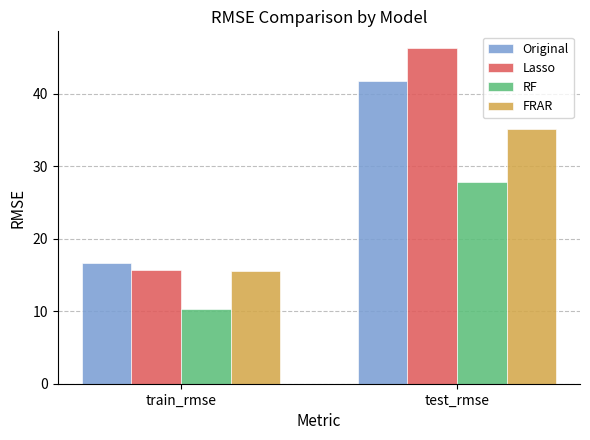

What are all the series names shown in the legend?

Original, Lasso, RF, FRAR